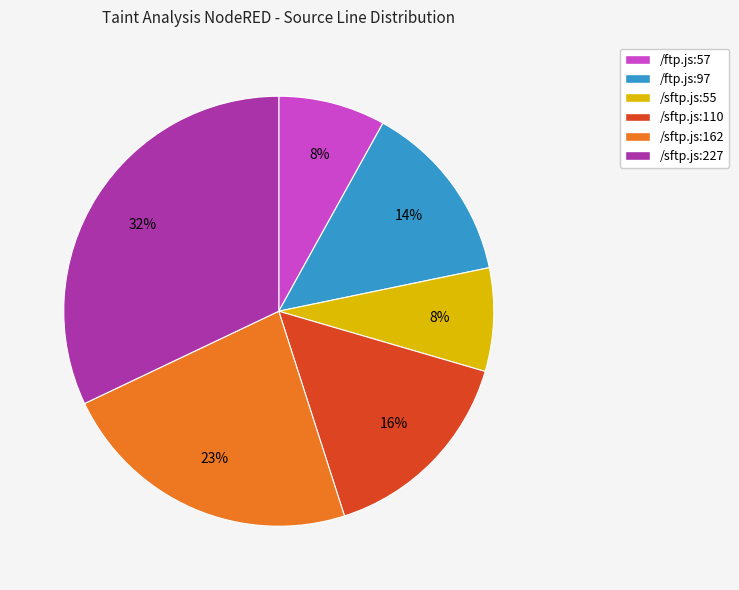

How many slices are in this pie chart?

6